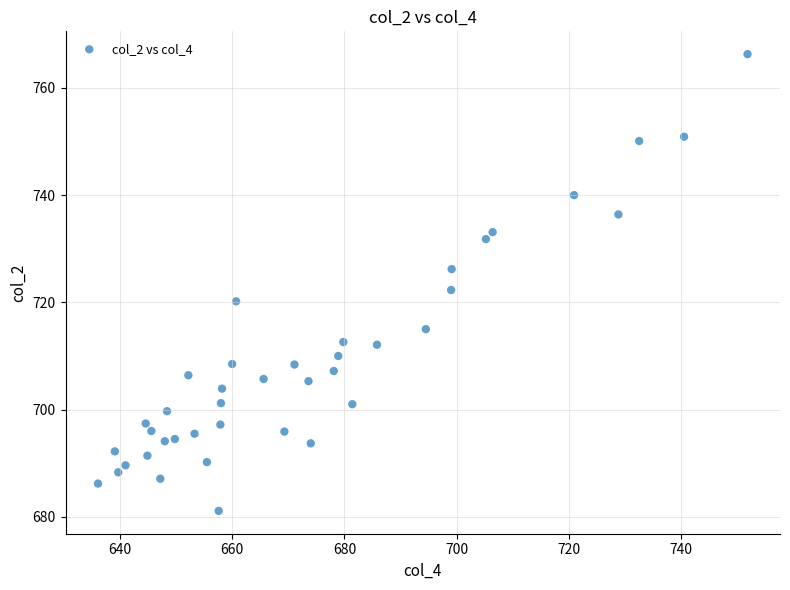

What is the range of X values (max minus min)?

115.7